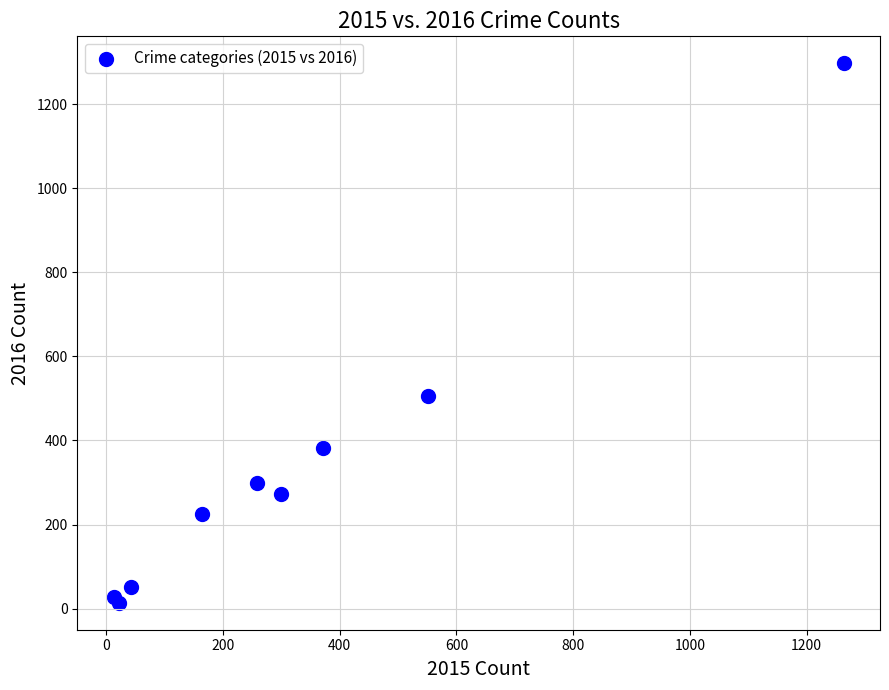

What Y value in the scatter plot is closest to 655?

505